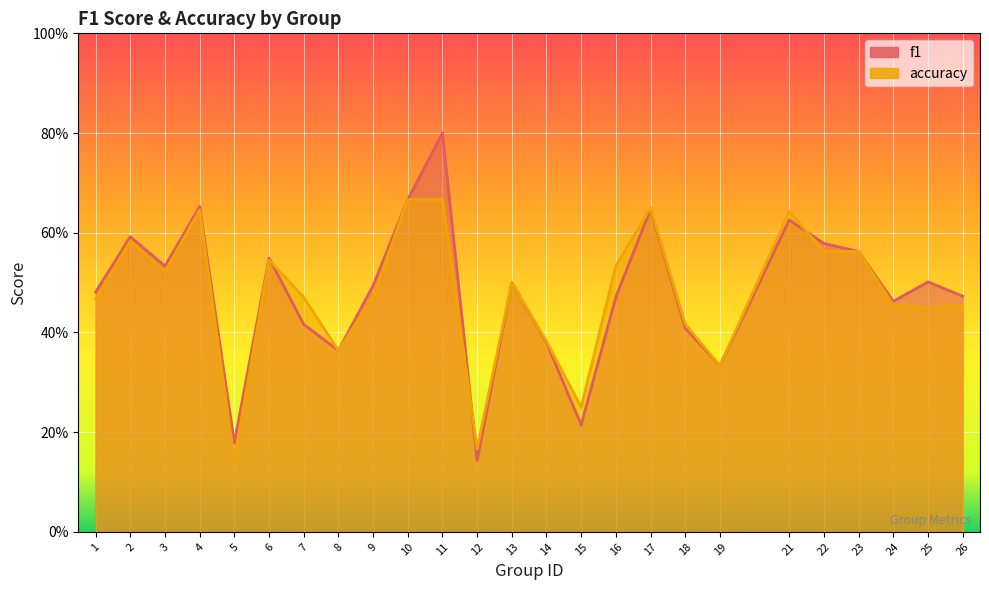

At how many categories does at least one series exceed 0?

25